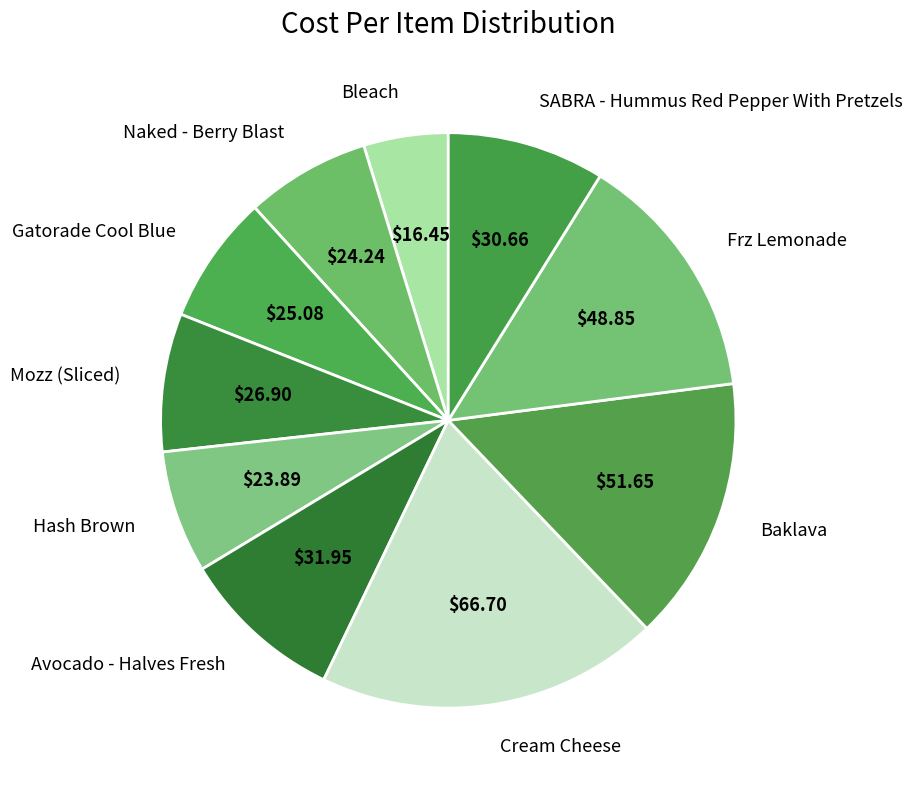

What is the smallest slice in the pie chart?

Bleach